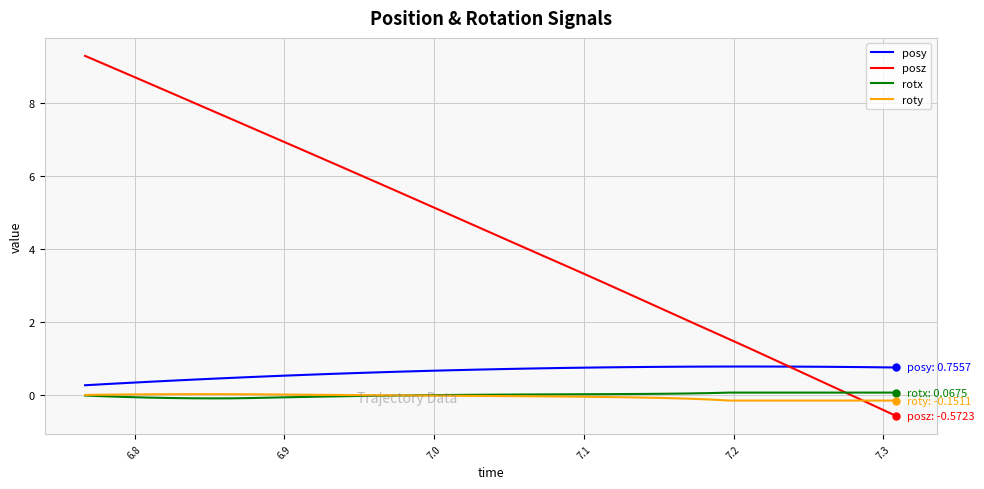

Which series has the largest total across all categories?

posz